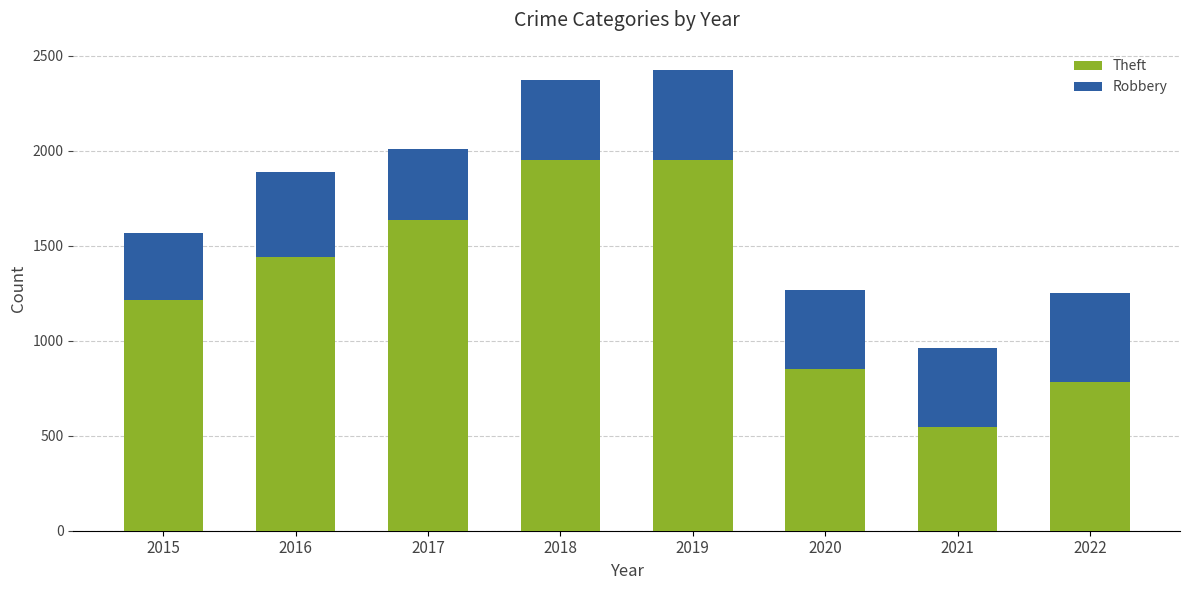

How many series are shown in this chart?

2